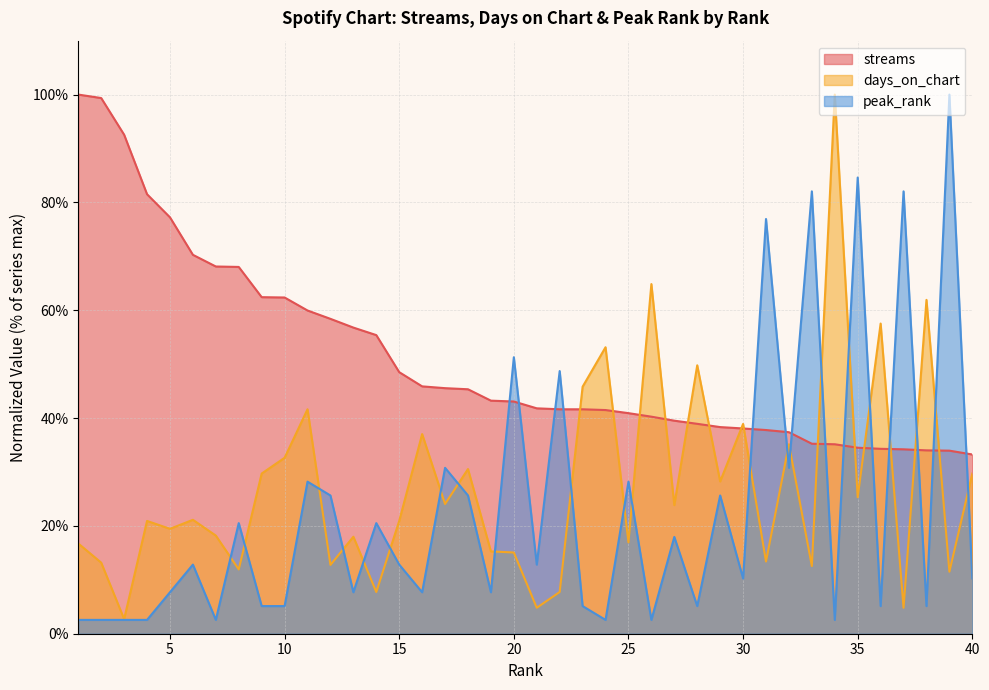

List the series in order of their overall mean, lowest first.

peak_rank, days_on_chart, streams